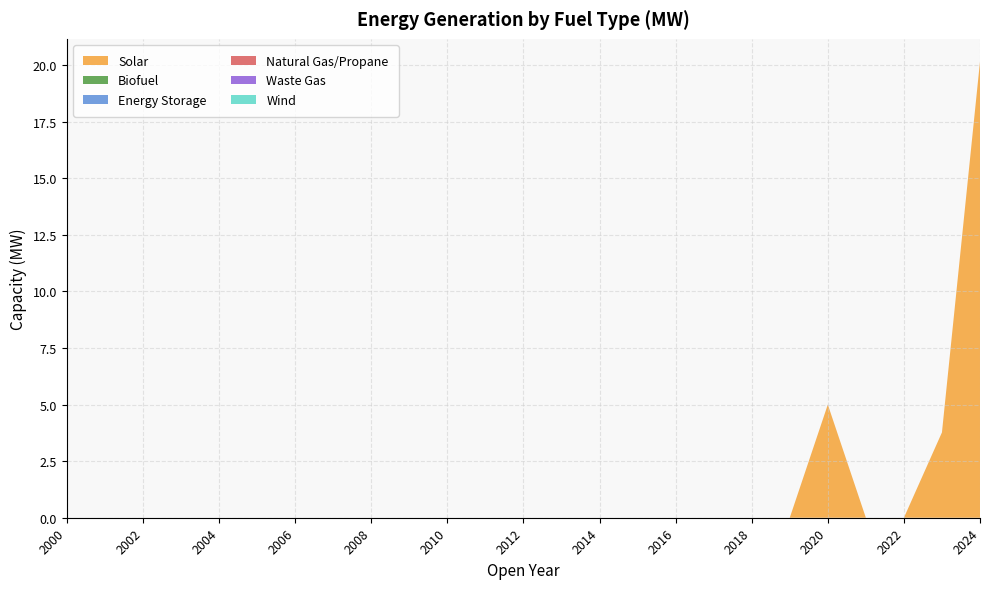

Reading left to right, list all the values displayed in this chart.

Solar: 0.0	0.0	0.0	0.0	0.0	0.0	0.0	0.0	0.0	0.0	0.0	0.0	0.0	0.0	0.0	0.0	0.0	0.0	0.0	0.0	5.0	0.0	0.0	3.8	20.1
Biofuel: 0.0	0.0	0.0	0.0	0.0	0.0	0.0	0.0	0.0	0.0	0.0	0.0	0.0	0.0	0.0	0.0	0.0	0.0	0.0	0.0	0.0	0.0	0.0	0.0	0.0
Energy Storage: 0.0	0.0	0.0	0.0	0.0	0.0	0.0	0.0	0.0	0.0	0.0	0.0	0.0	0.0	0.0	0.0	0.0	0.0	0.0	0.0	0.0	0.0	0.0	0.0	0.0
Natural Gas/Propane: 0.0	0.0	0.0	0.0	0.0	0.0	0.0	0.0	0.0	0.0	0.0	0.0	0.0	0.0	0.0	0.0	0.0	0.0	0.0	0.0	0.0	0.0	0.0	0.0	0.0
Waste Gas: 0.0	0.0	0.0	0.0	0.0	0.0	0.0	0.0	0.0	0.0	0.0	0.0	0.0	0.0	0.0	0.0	0.0	0.0	0.0	0.0	0.0	0.0	0.0	0.0	0.0
Wind: 0.0	0.0	0.0	0.0	0.0	0.0	0.0	0.0	0.0	0.0	0.0	0.0	0.0	0.0	0.0	0.0	0.0	0.0	0.0	0.0	0.0	0.0	0.0	0.0	0.0